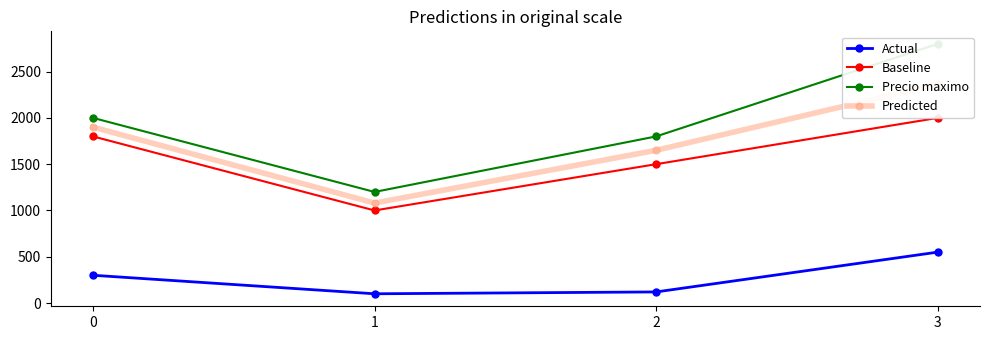

Does the chart have visible grid lines?

No